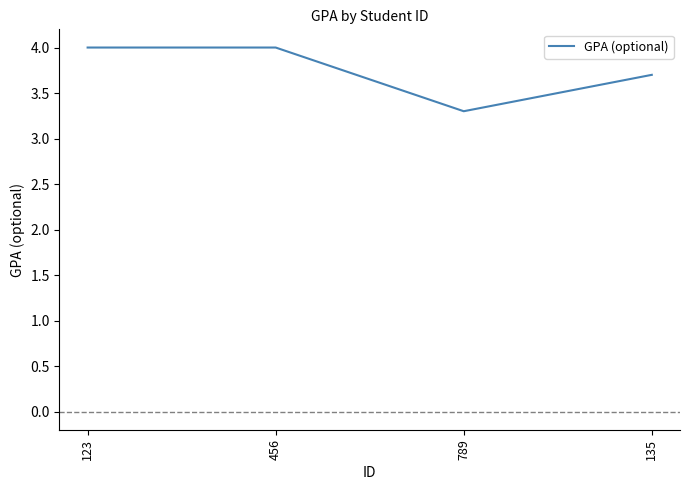

Reading right to left, transcribe all the data shown in this chart.

3.7	3.3	4.0	4.0